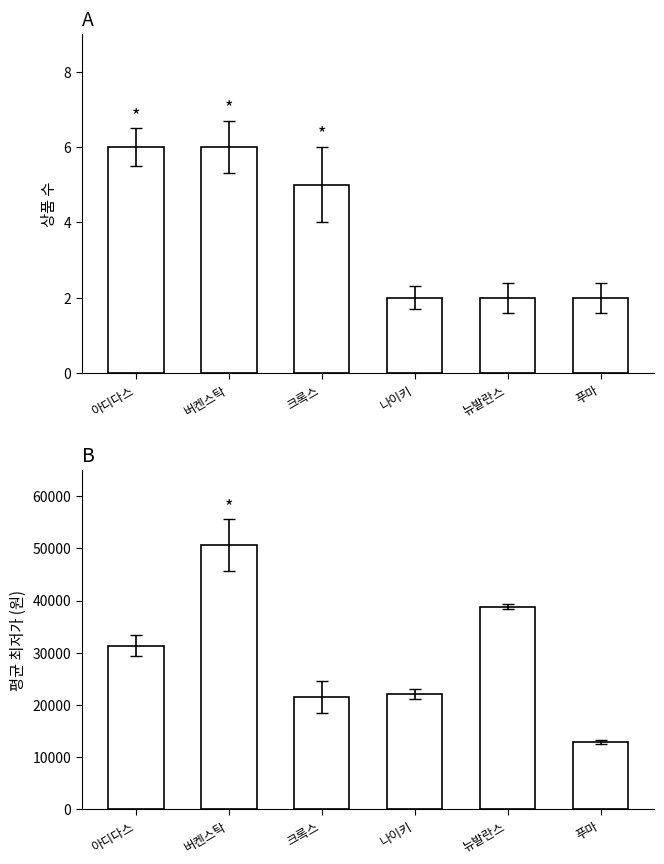

Between 아디다스 and 버켄스탁, which series saw the biggest shift?

평균 최저가